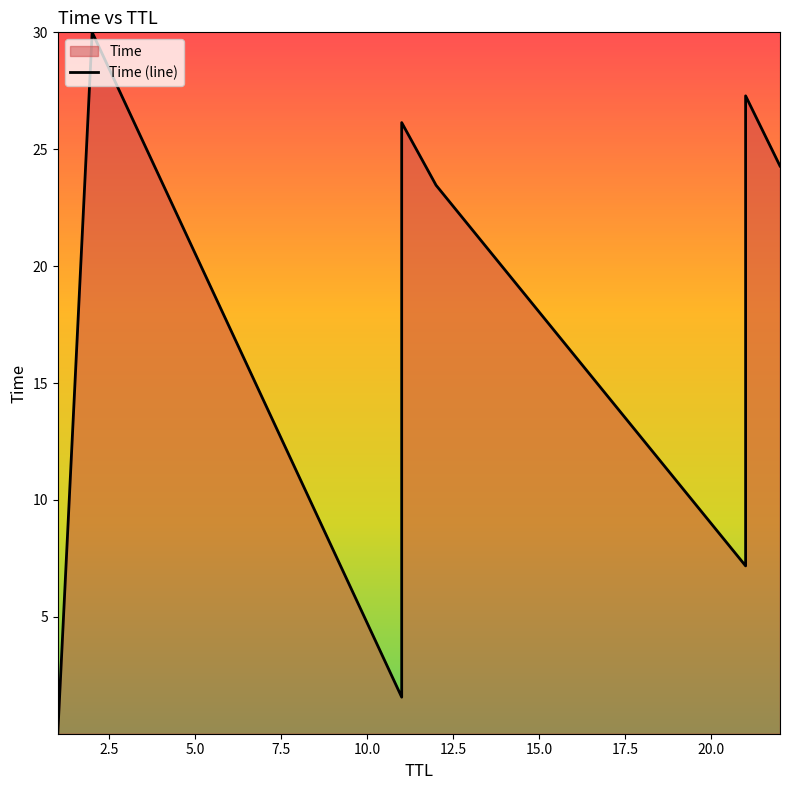

List the labels in order of value, largest first.

2, 21, 11, 22, 12, 21, 11, 1